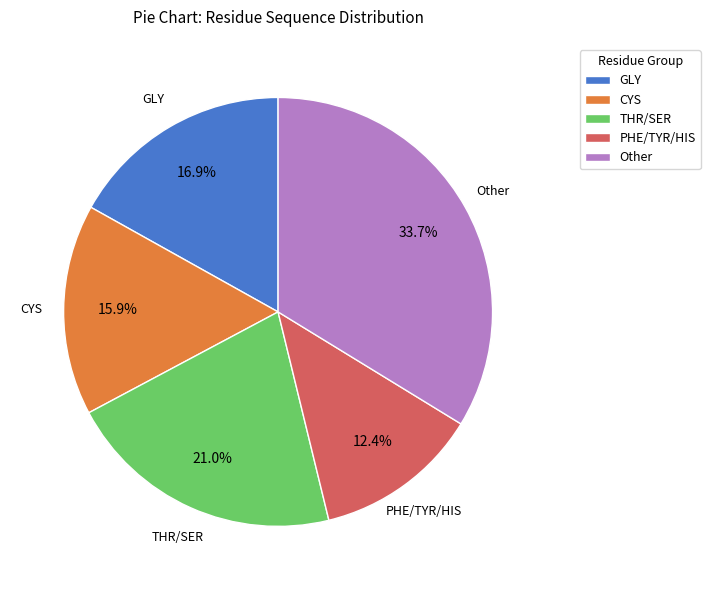

What percentage is NOT represented by CYS?

84.1%